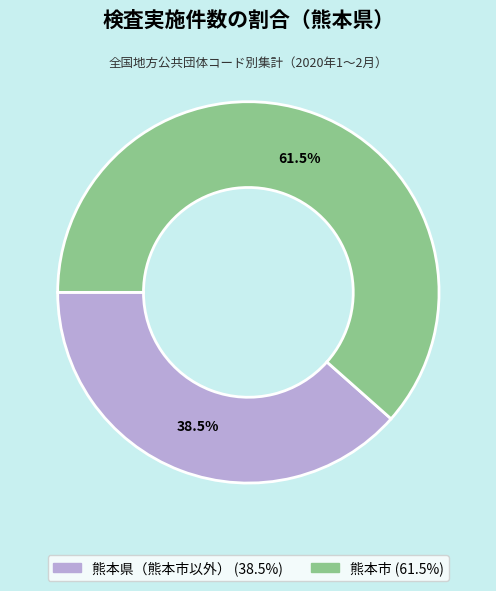

Is there a majority slice in this chart?

Yes